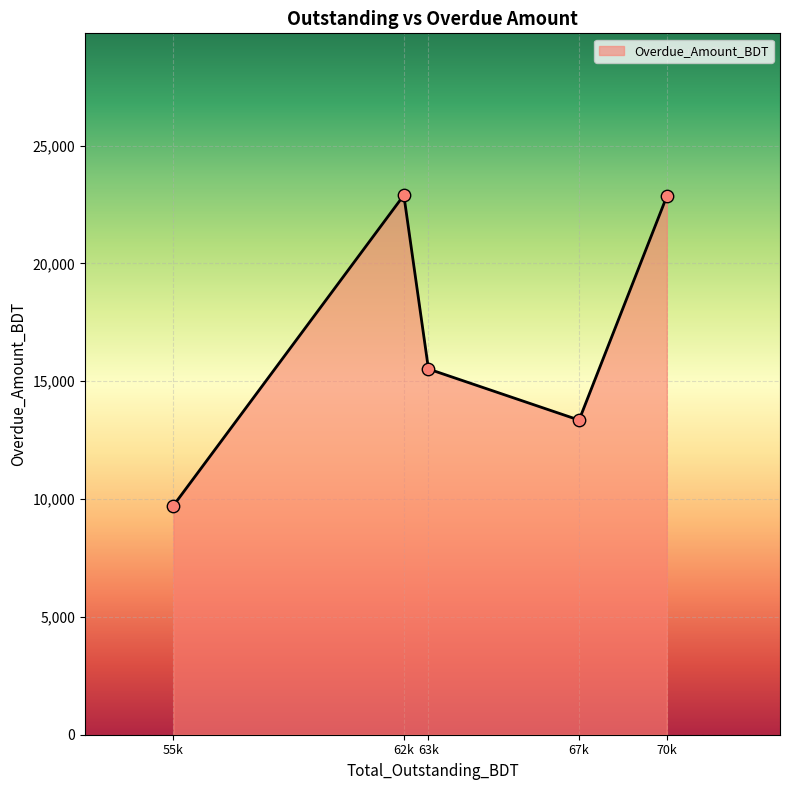

Between 62k and 63k, which is larger?

62k